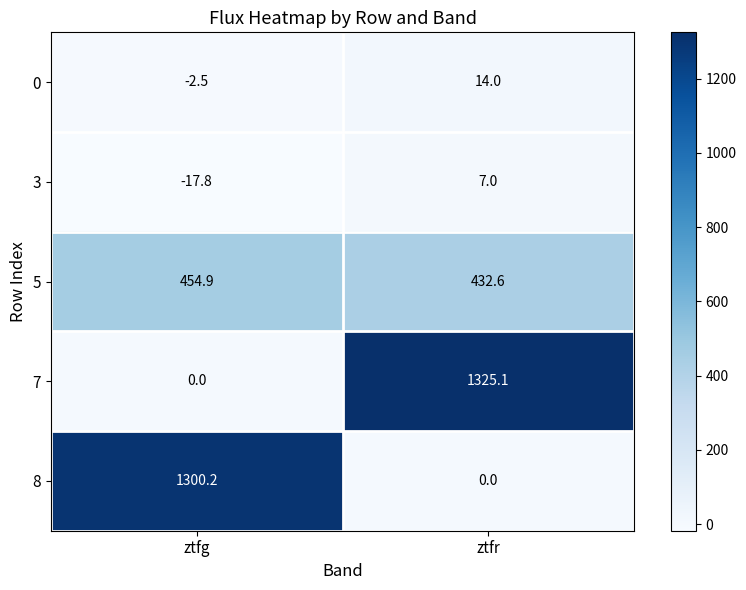

What value does the 8 series have at ztfg?

1300.2